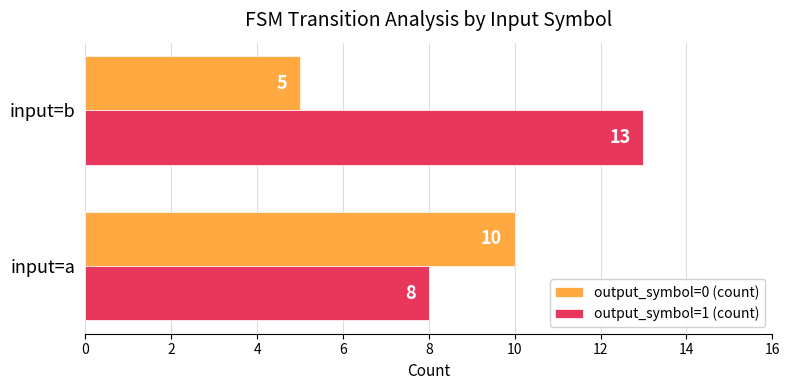

True or false: output_symbol=1 (count) has a value of 13 at input=b.

True